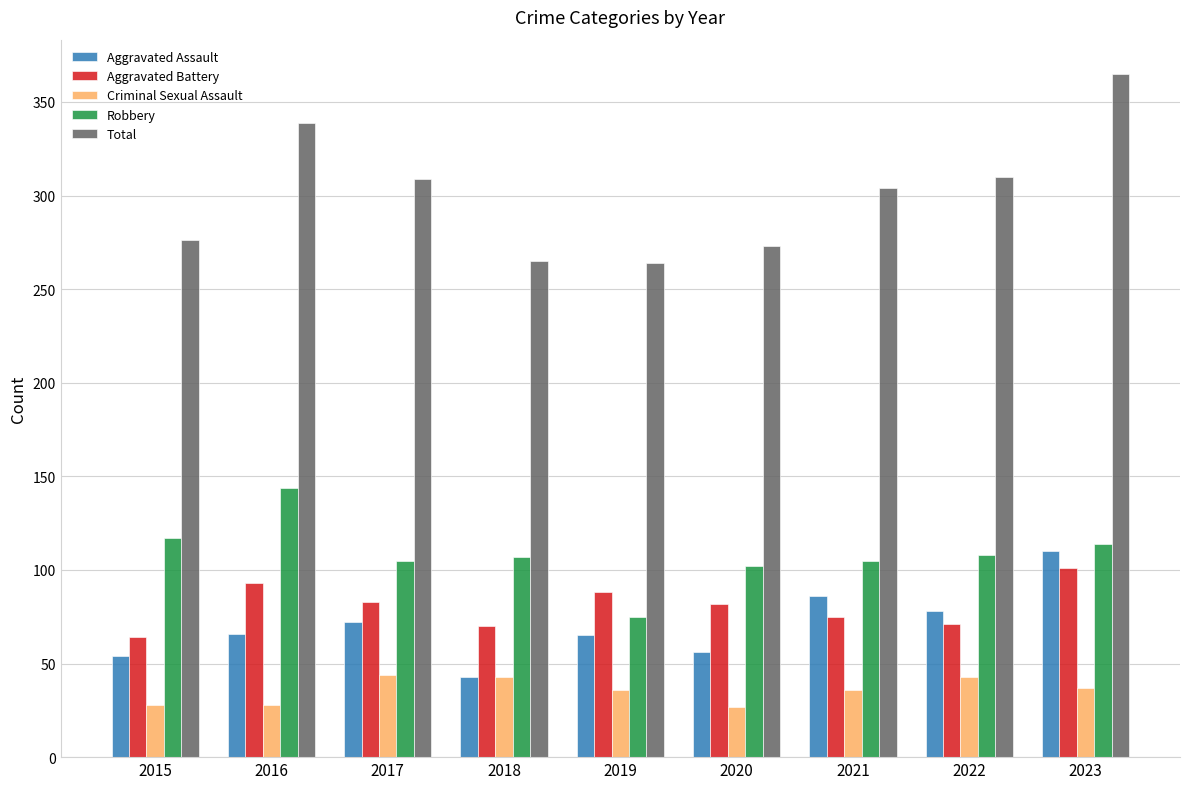

How many bars are there in each group?

5